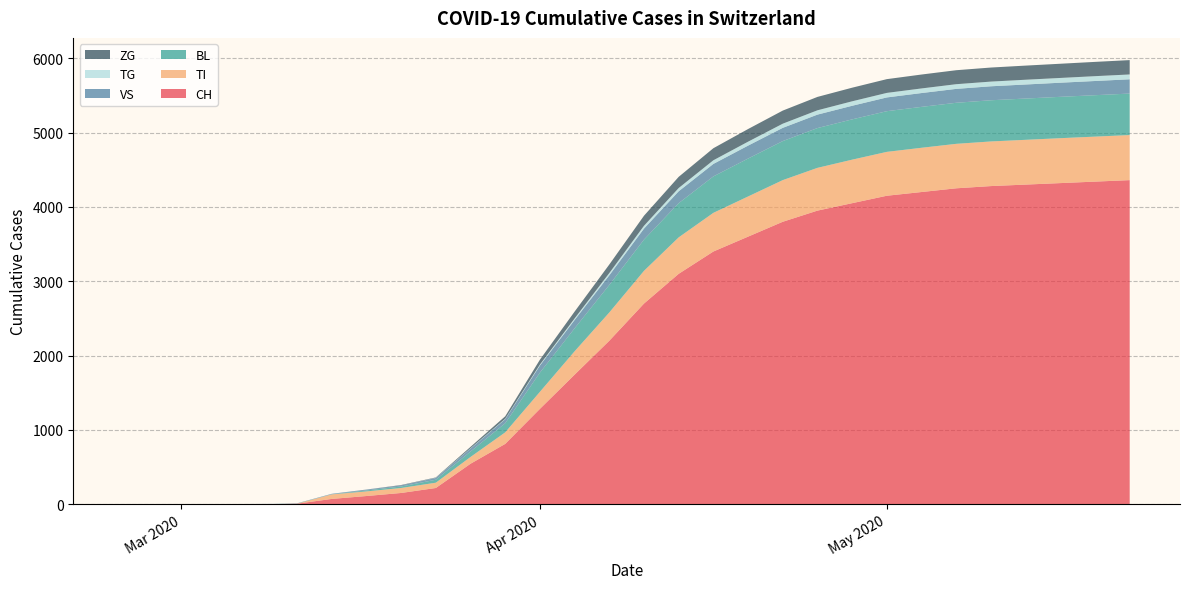

Reading right to left, extract all data points from this chart.

CH: 4360	4340	4320	4300	4280	4250	4200	4150	4050	3950	3800	3600	3400	3100	2700	2200	1744	1284	813	546	220	153	112	73	9	3	2	0	0	0
TI: 606	605	604	602	600	598	595	590	585	575	560	540	520	490	440	380	314	229	155	91	71	67	62	61	0	0	0	0	0	0
BL: 558	557	556	555	554	552	550	547	542	535	525	510	490	460	420	370	309	258	123	73	40	20	13	2	2	1	0	0	0	0
VS: 192	191	190	189	188	187	186	185	183	181	178	174	168	160	148	130	112	96	54	41	24	15	11	6	3	2	2	2	2	0
TG: 65	65	64	64	63	63	62	61	60	58	56	53	49	44	38	30	21	13	6	4	2	0	0	0	0	0	0	0	0	0
ZG: 193	192	191	190	189	188	187	185	183	180	176	170	162	150	135	115	92	65	33	18	5	5	1	0	0	0	0	0	0	0